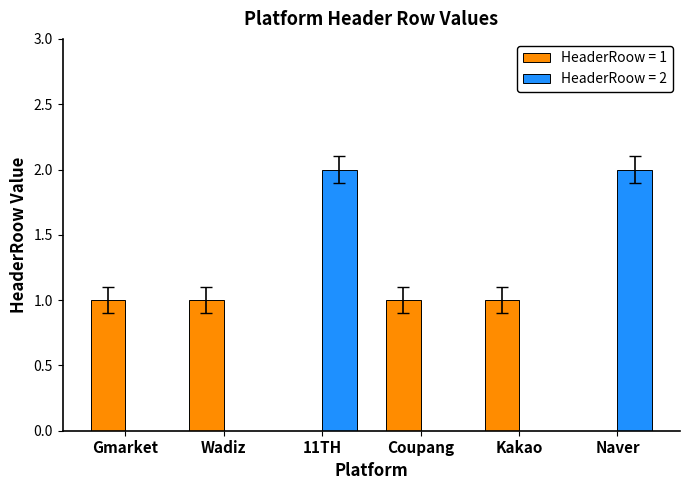

What is the maximum value shown in the chart?

2